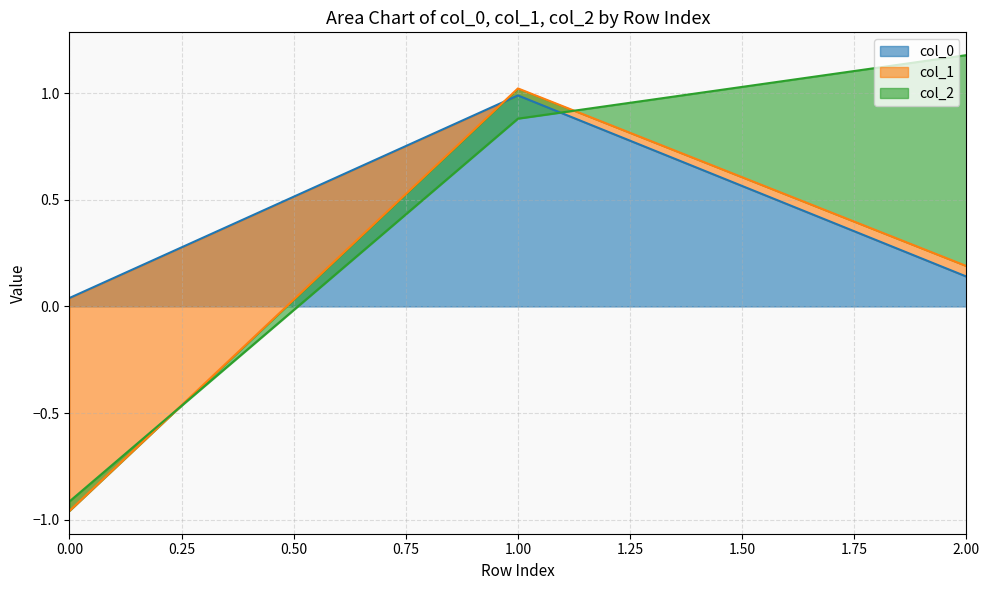

Rank the categories by col_0 value from highest to lowest.

1.00, 2.00, 0.00